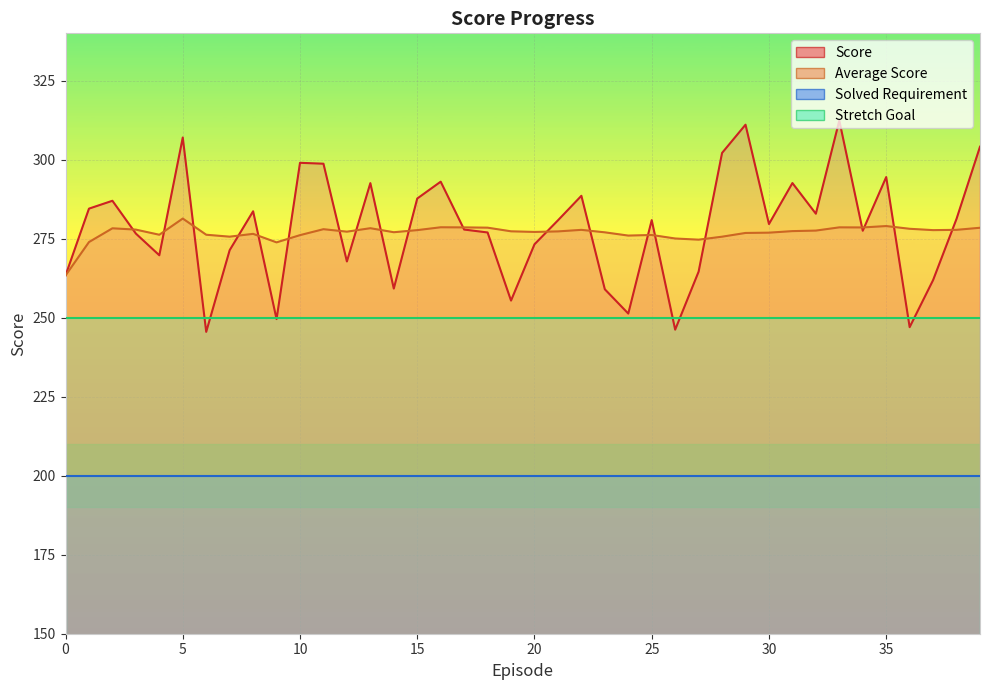

Where is Average Score nearest to the value 272?

9